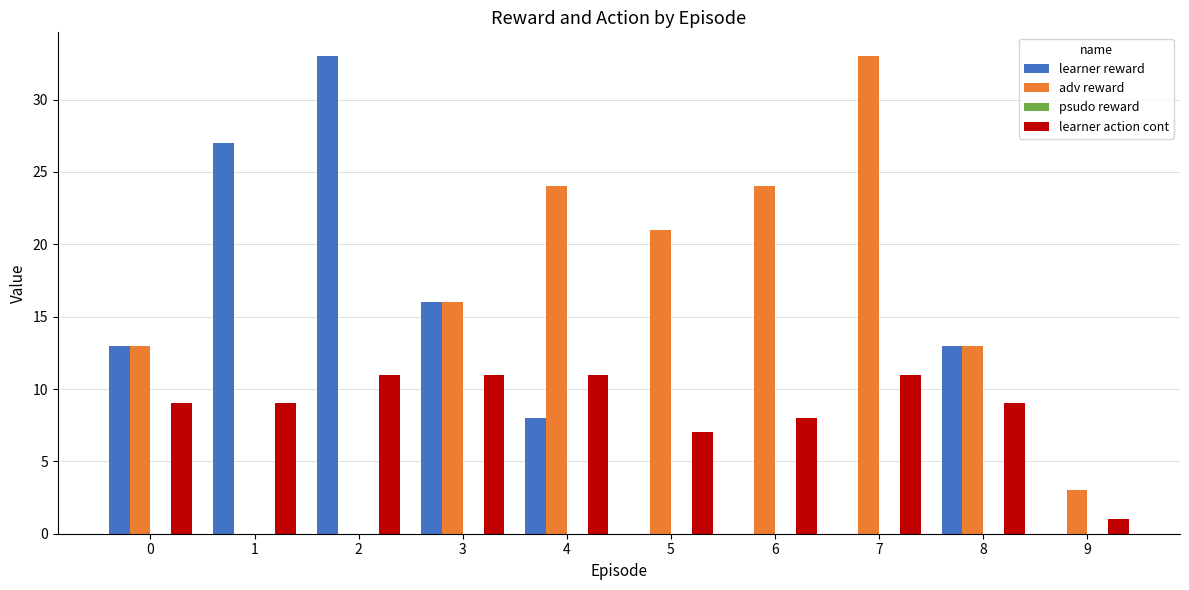

Between 0 and 9, which series saw the biggest shift?

learner reward